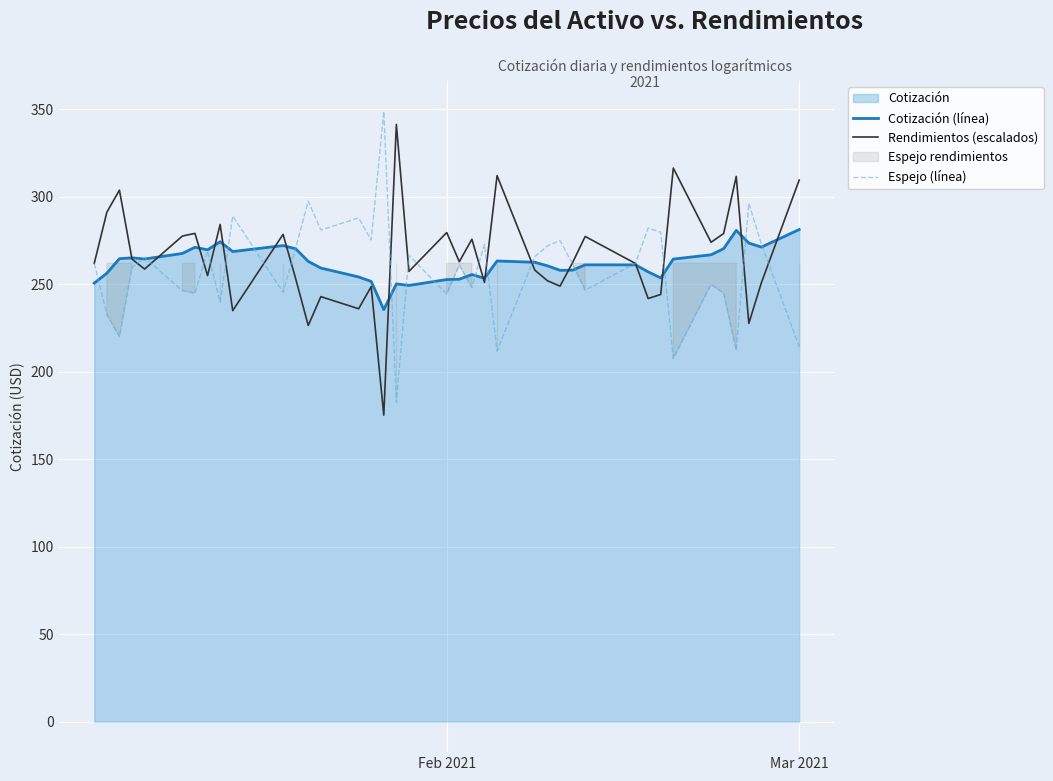

The Rendimientos (escalados) series shows 87.1 at Feb 2021. True or false?

False